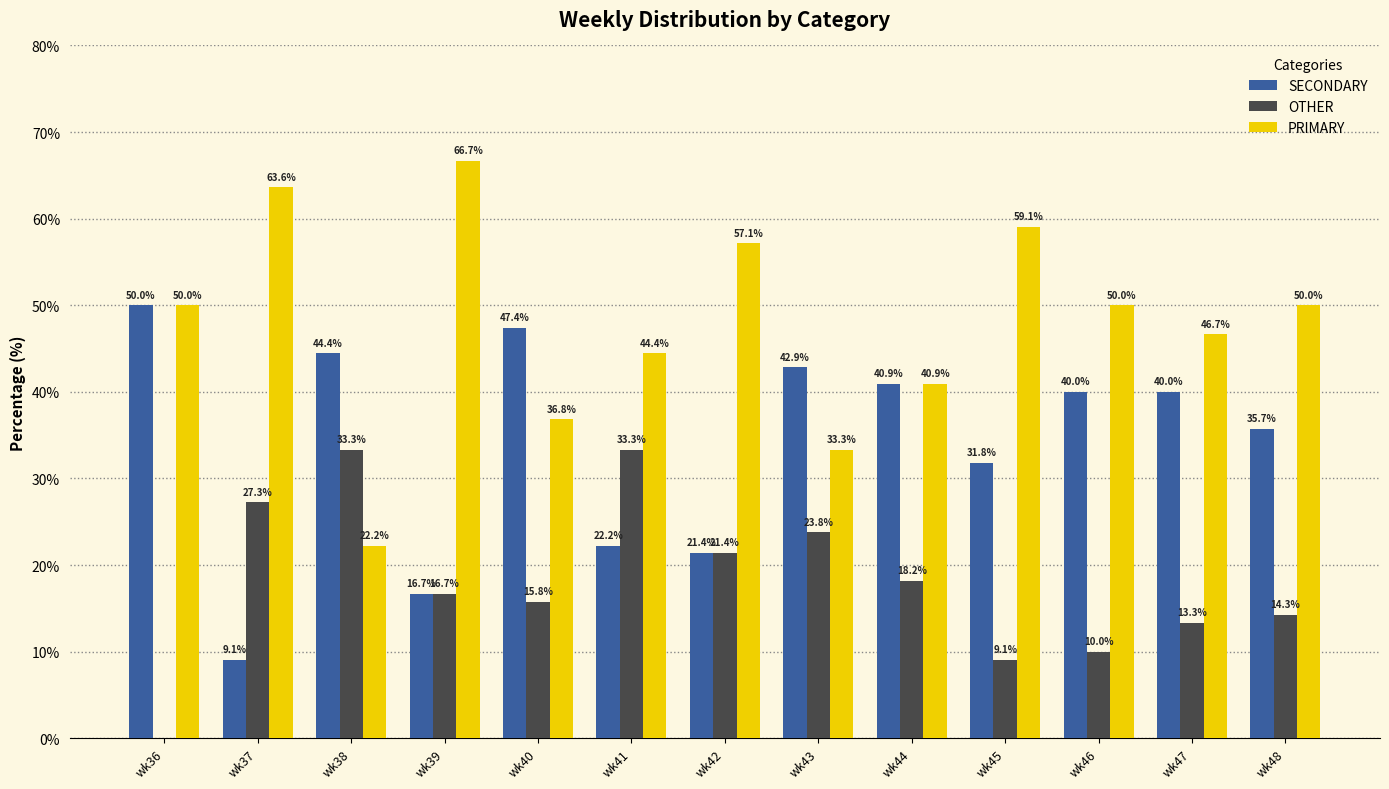

Which series changed the most between wk43 and wk45?

PRIMARY